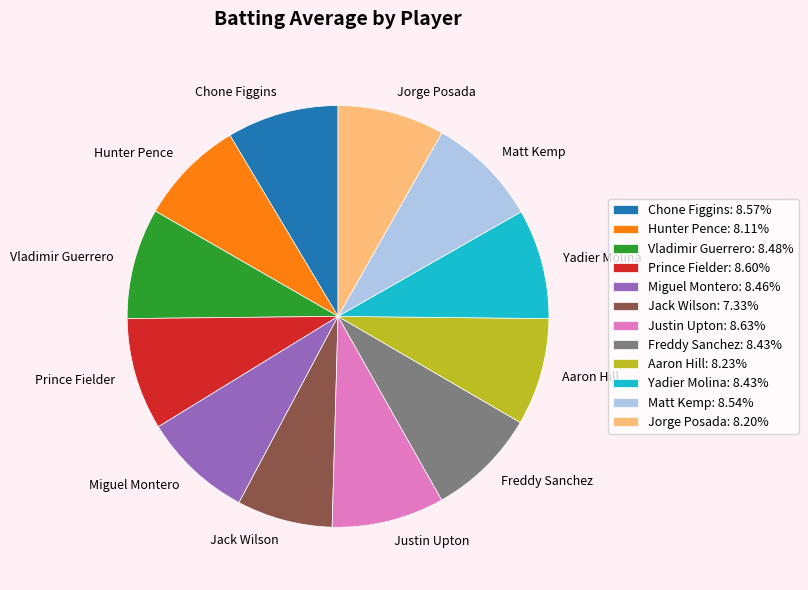

Which slice is the smallest?

Jack Wilson